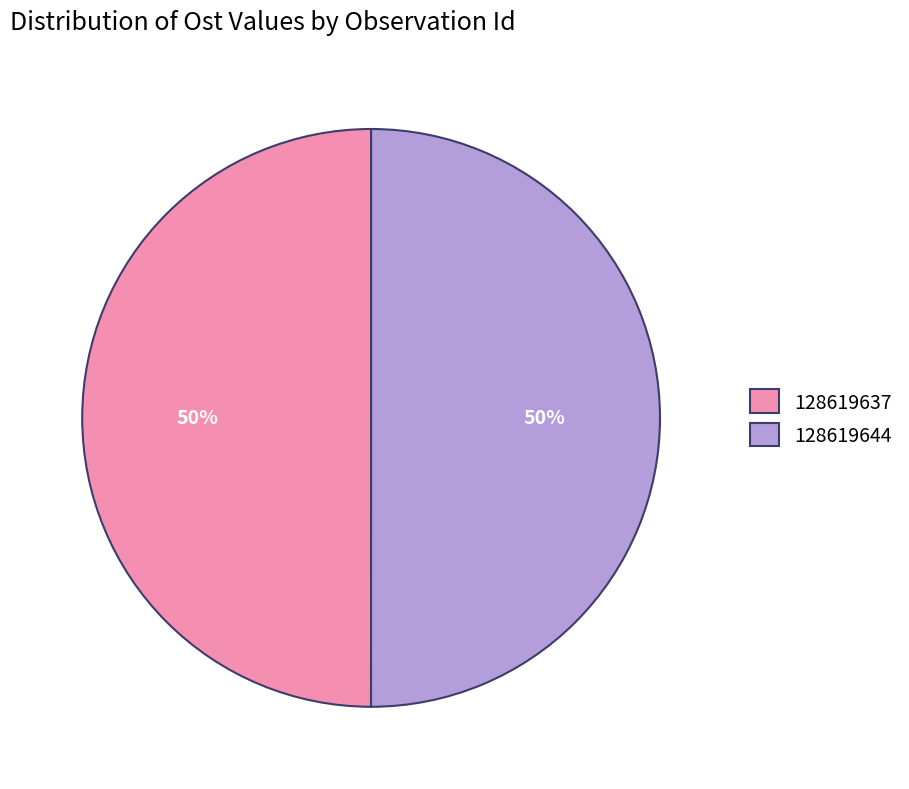

How many segments does this pie chart have?

2